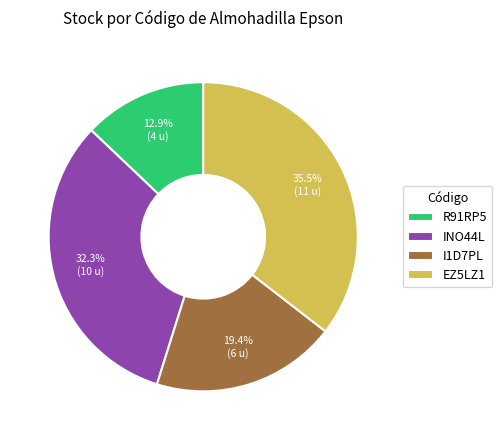

What percentage is NOT represented by EZ5LZ1?

64.5%